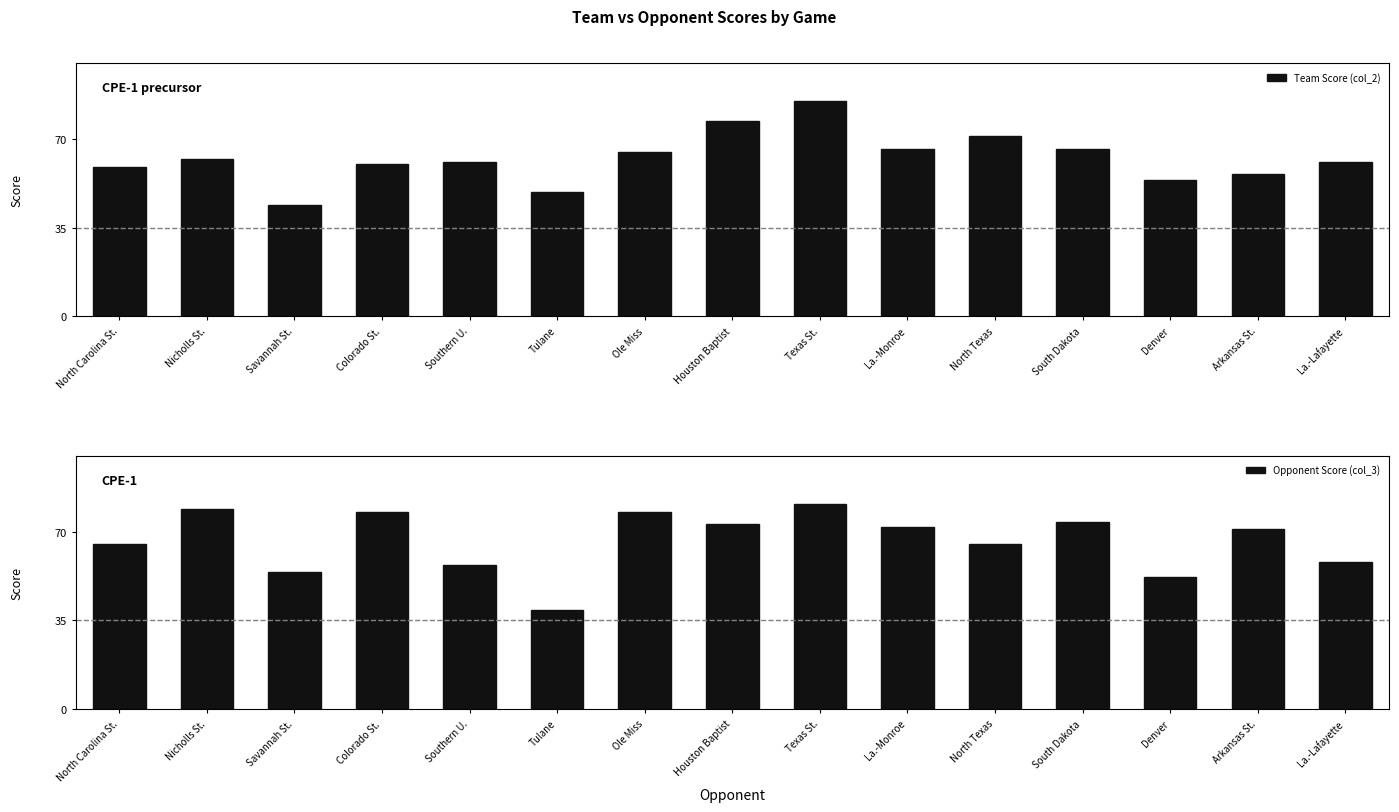

What is the greatest value displayed?

85